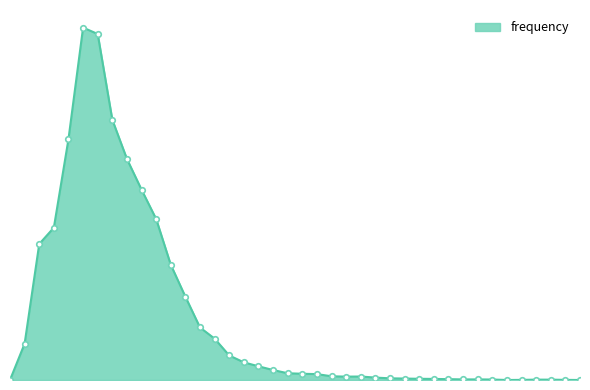

Is this an area chart (filled region under the line)?

Yes